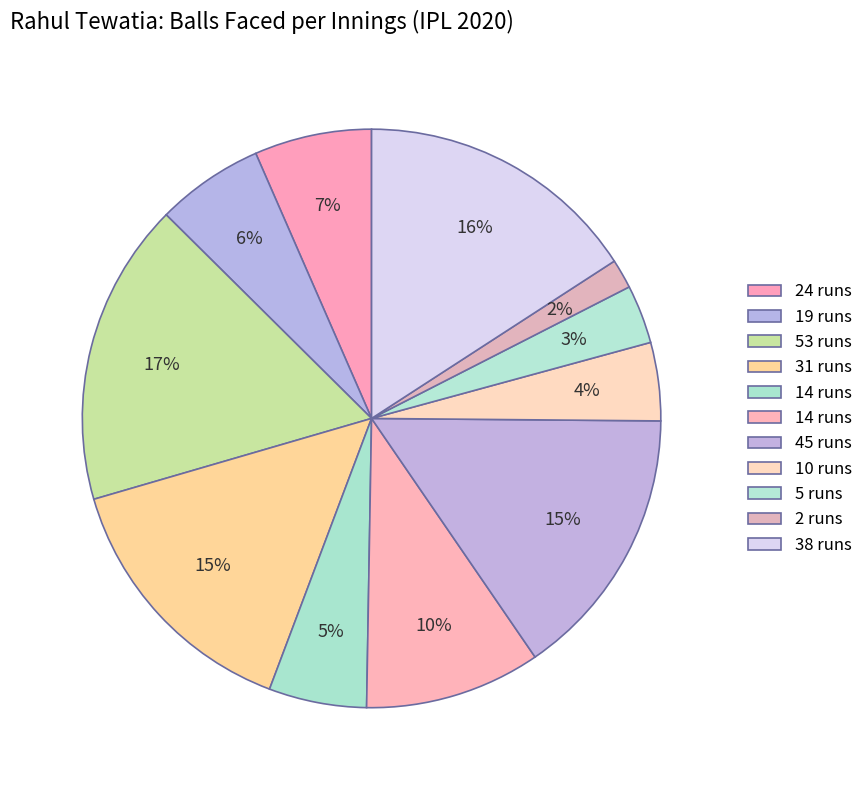

How many slices are in this pie chart?

11